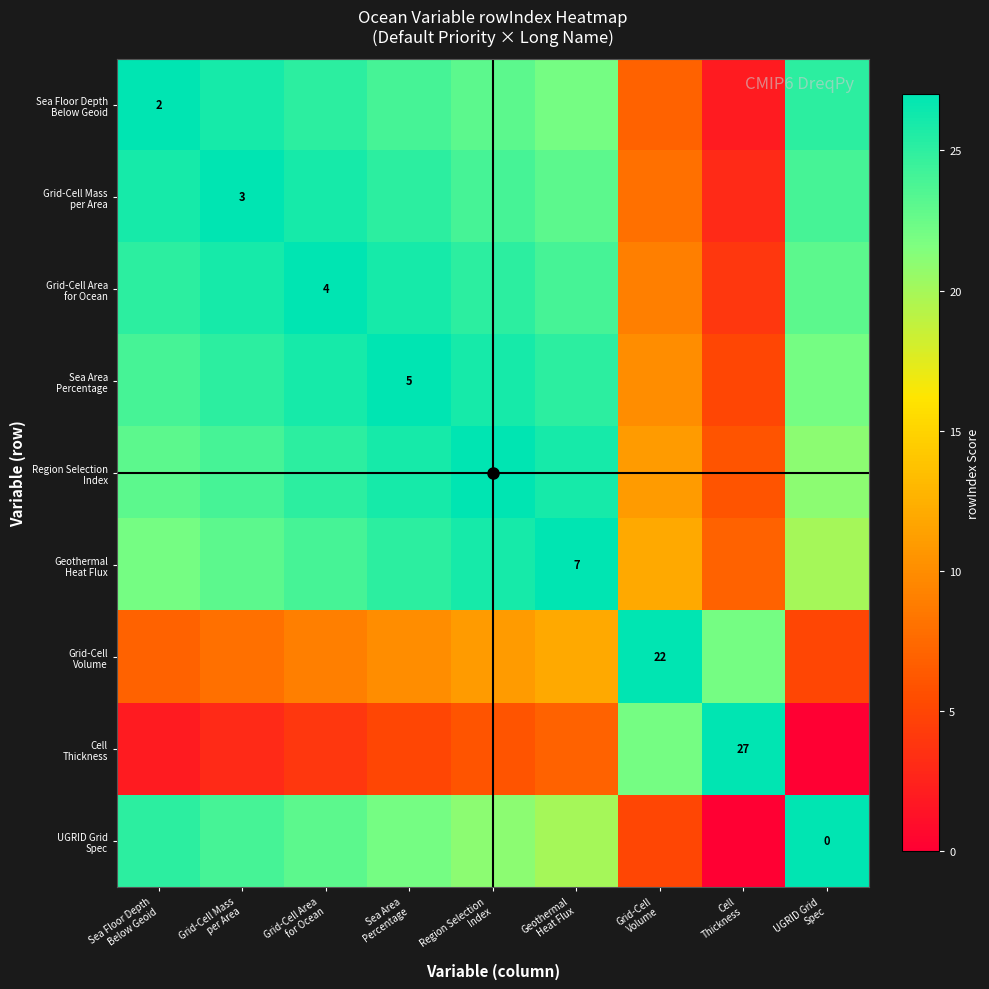

Is it true that Grid-Cell Mass per Area equals 24 at Region Selection Index?

True